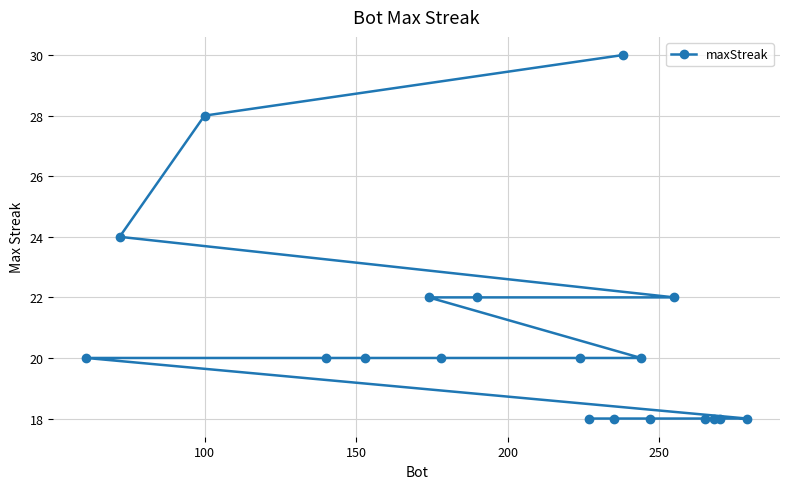

What is the maximum value shown in the chart?

30